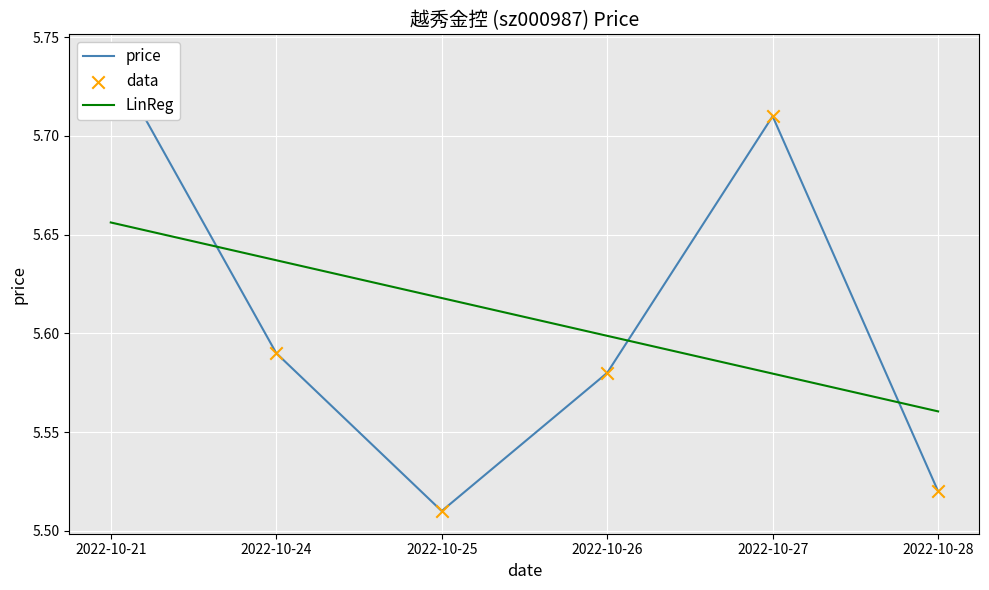

Which series reaches the minimum Y coordinate?

price